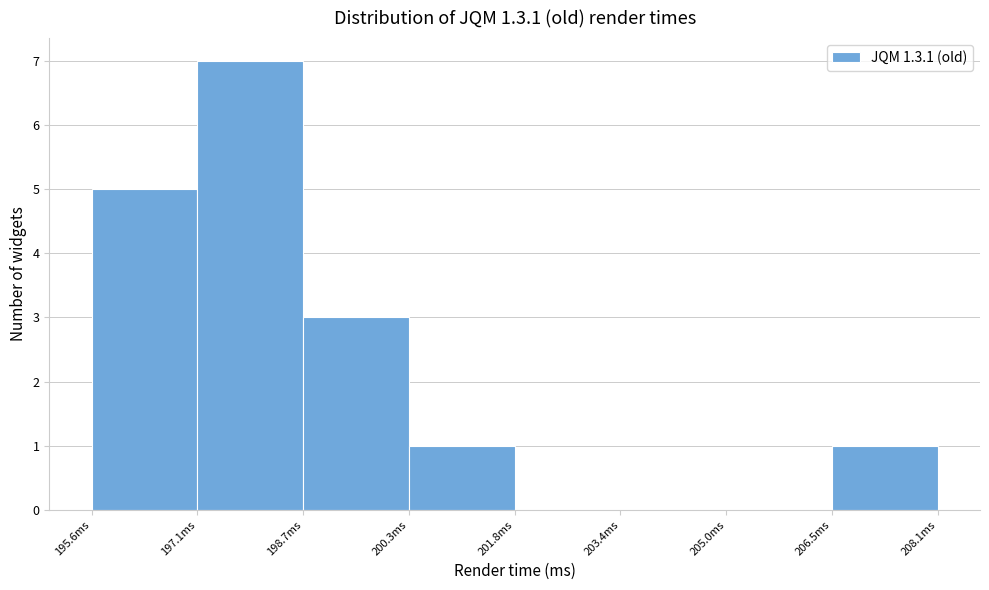

How tall is the bar that spans 206.6 to 208.2 on the x-axis? Neither the bar edges nor the heights are printed on the chart, so give them approximately, as read against the axes.

1